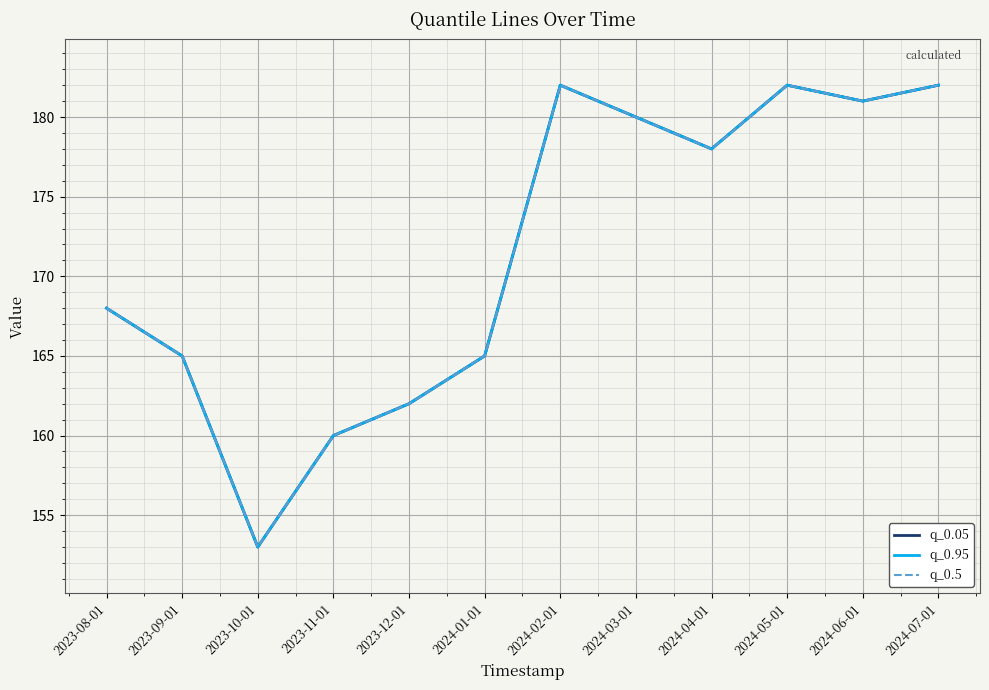

Does the chart display data point markers on the line(s)?

No